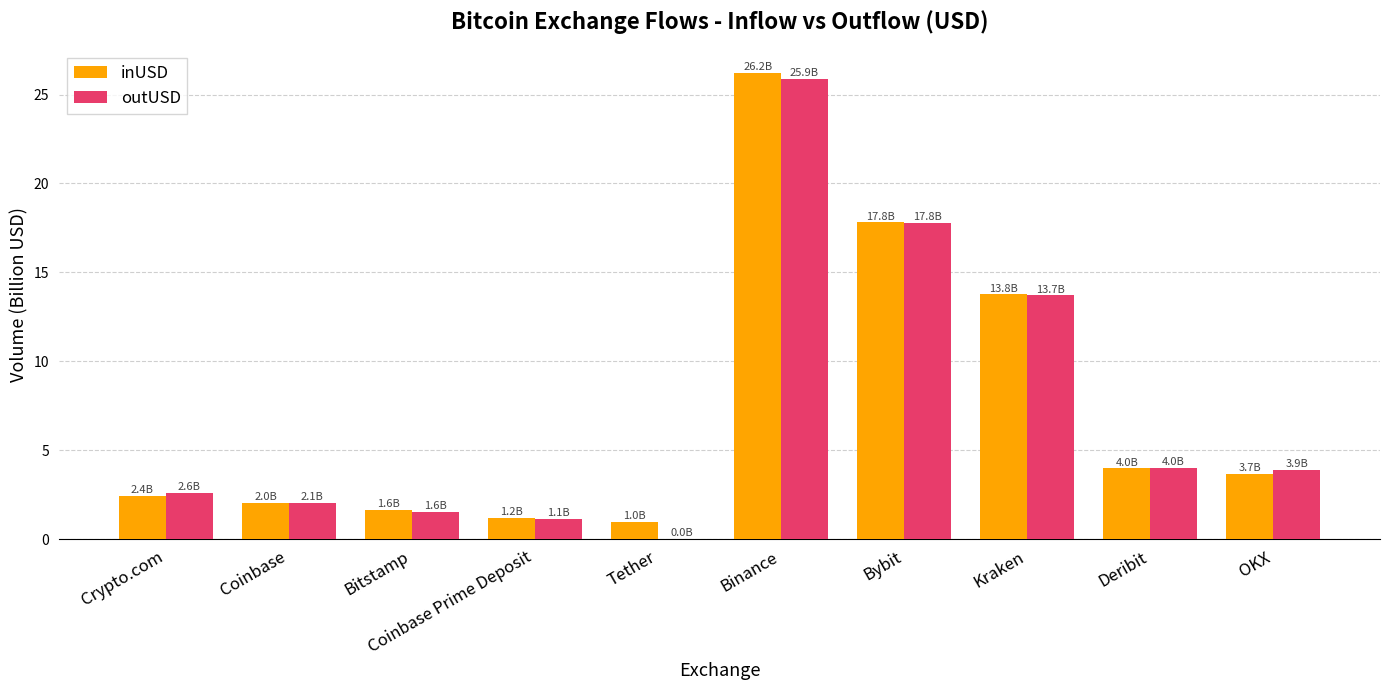

At which category is the sum across all series the highest?

Binance